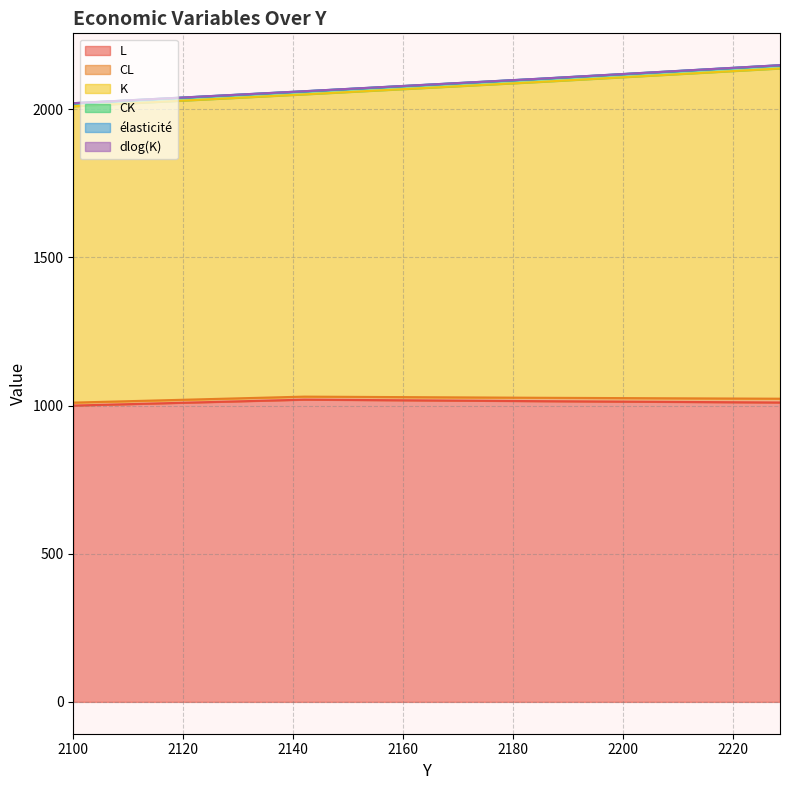

What is the difference between the second highest and second lowest values in the CK series?

42.3